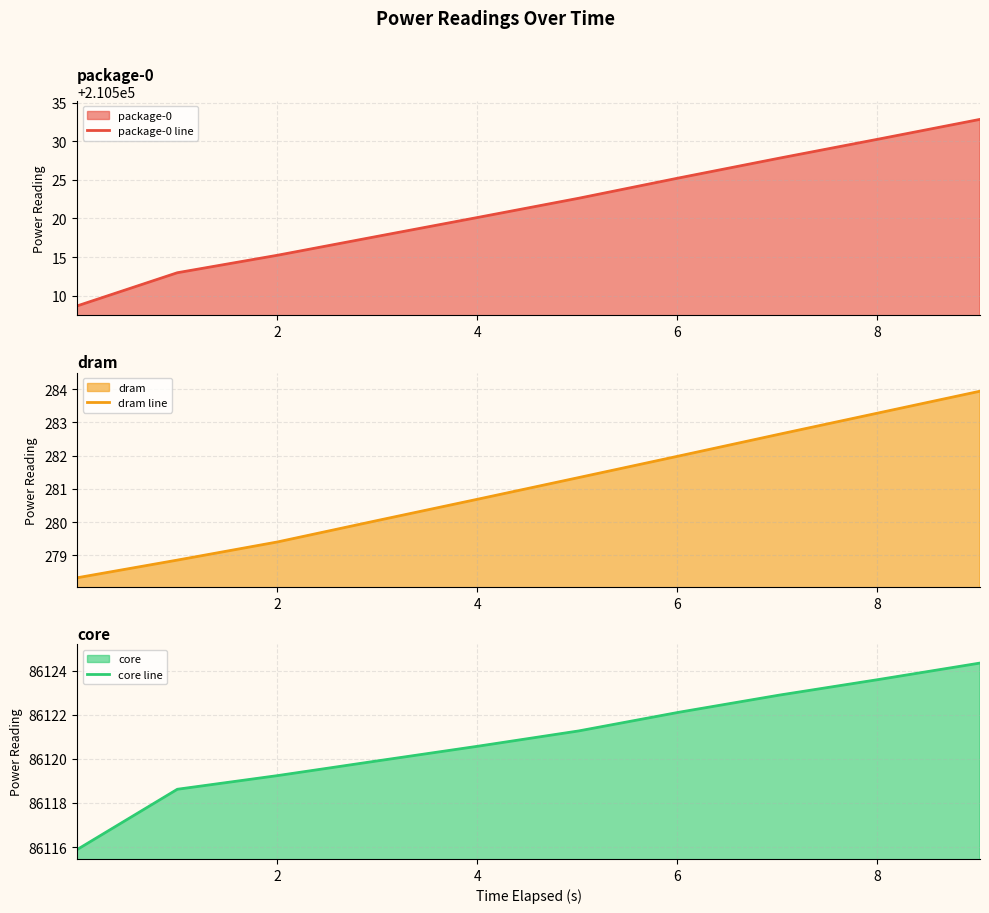

What are all the series names shown in the legend?

package-0 line, dram line, core line